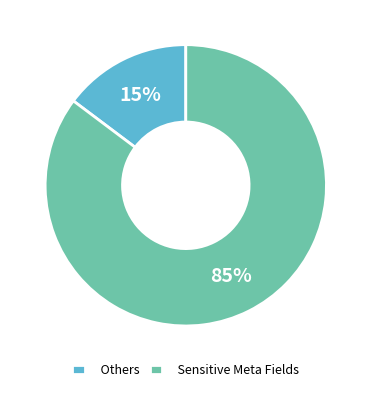

Do Others and Sensitive Meta Fields together represent more than half of the pie?

Yes